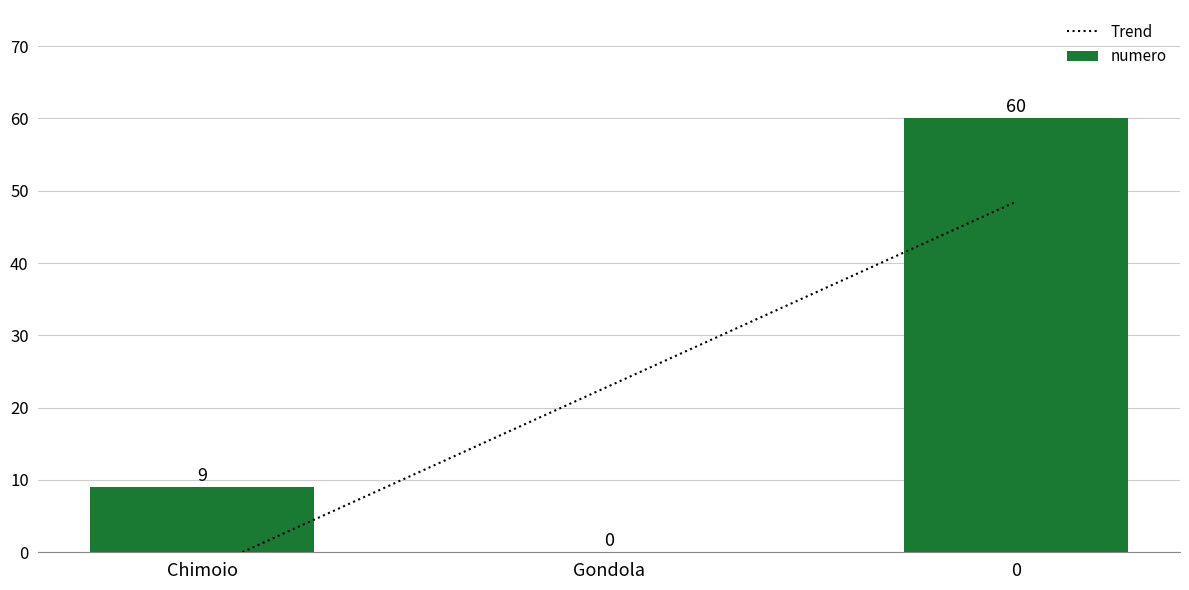

Is it true that numero equals 2 at Chimoio?

False